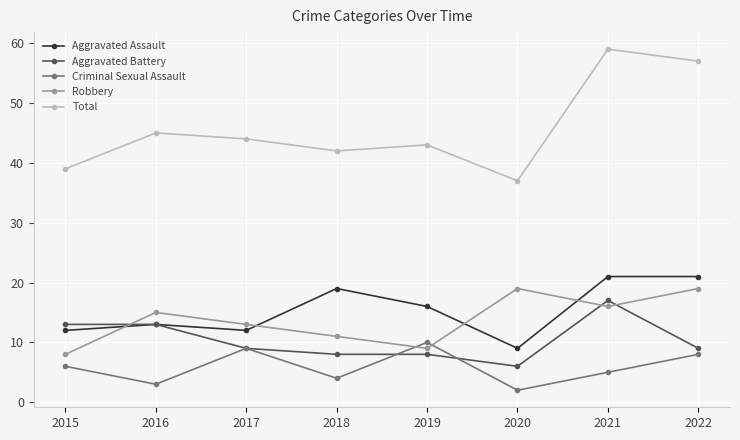

What are all the series names shown in the legend?

Aggravated Assault, Aggravated Battery, Criminal Sexual Assault, Robbery, Total